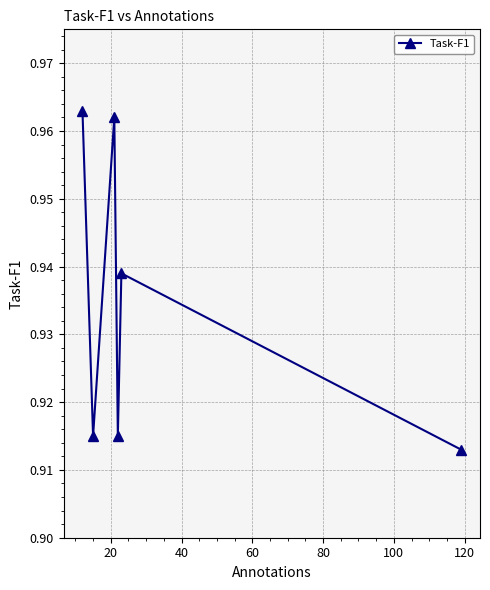

How many interior local valleys (lower than both neighbors) does the data have?

2